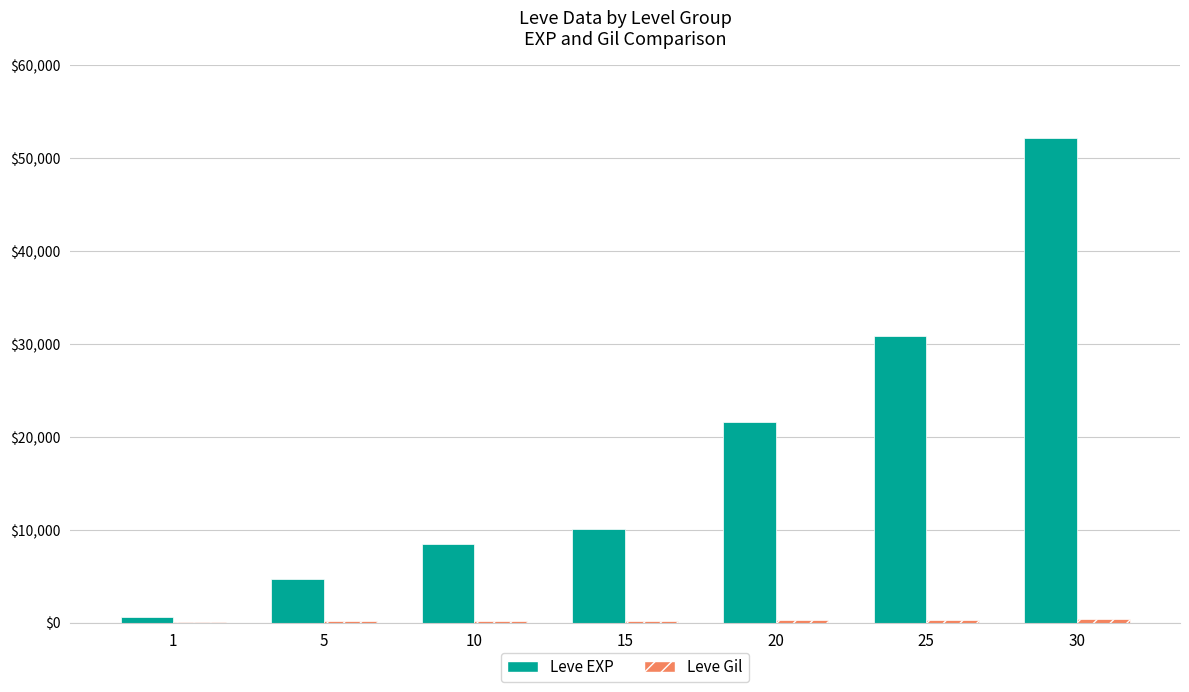

The value of Leve EXP at 15 is 2908. True or false?

False